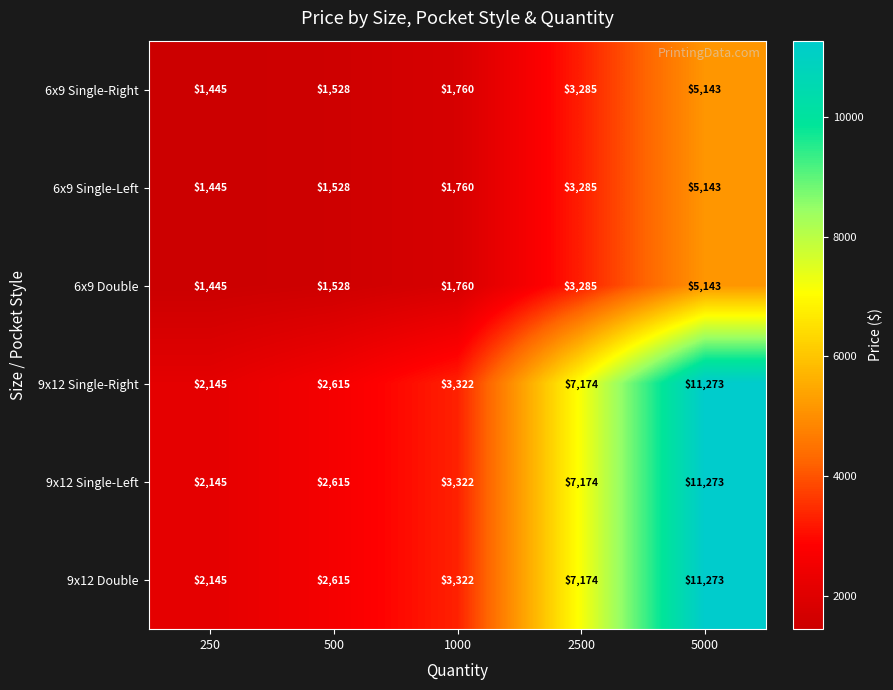

True or false: 9x12 Single-Left has a value of 3322 at 1000.

True